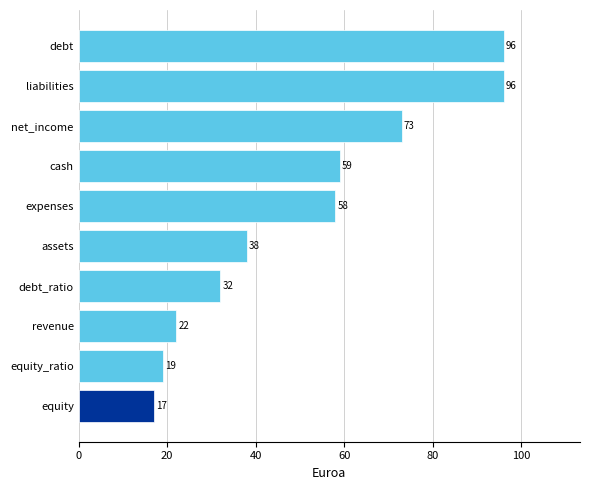

Reading bottom to top, list all the values displayed in this chart.

17	19	22	32	38	58	59	73	96	96